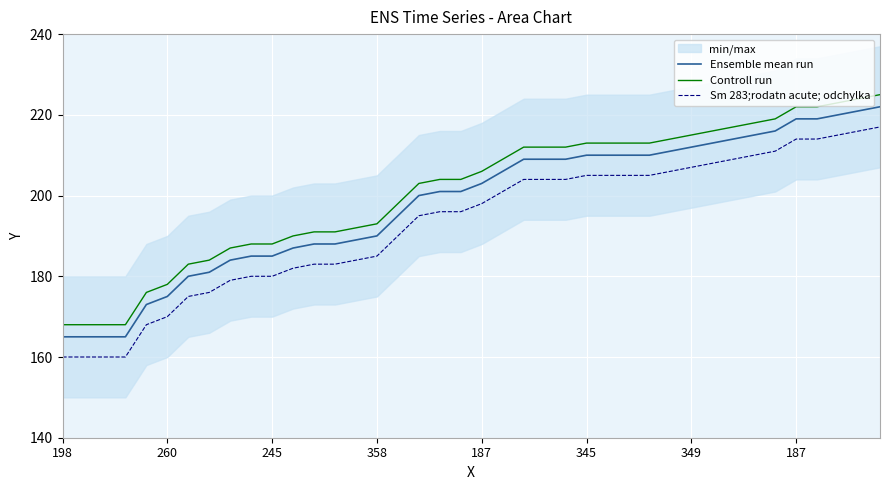

What is the label of the 23rd point from the right?

17